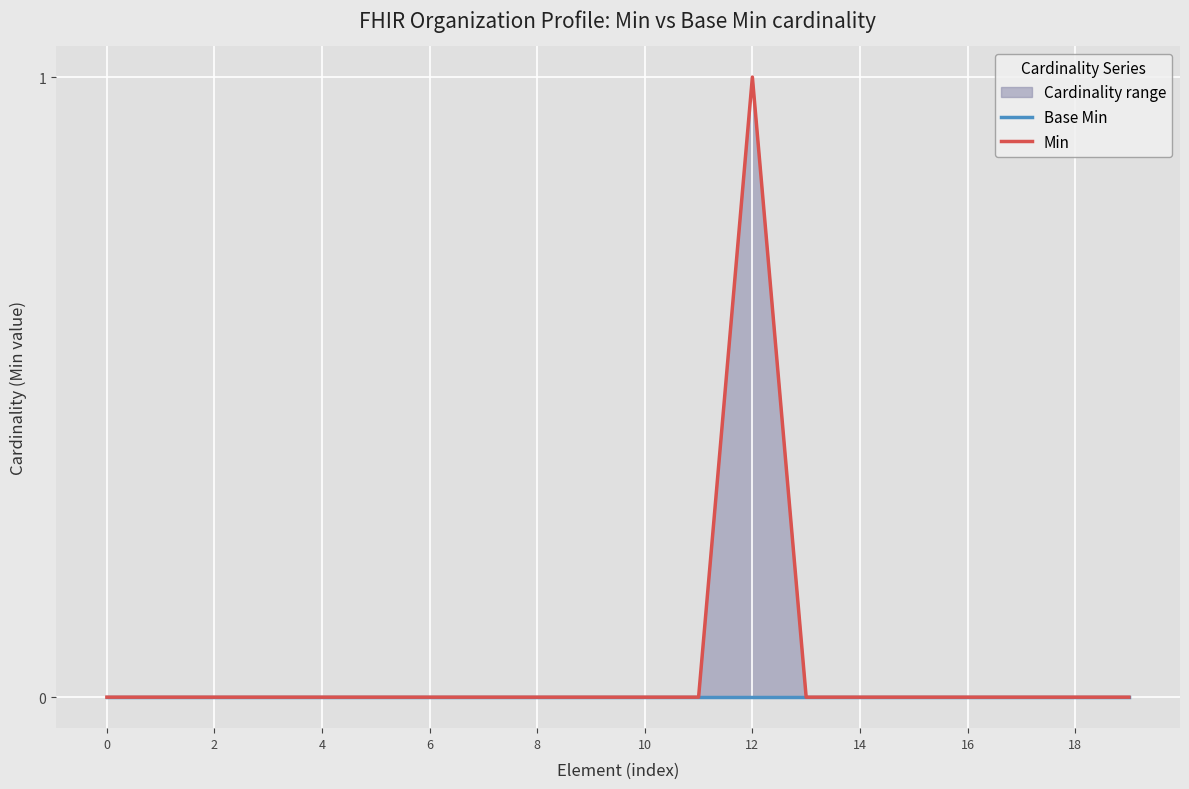

Count the Min values in the range 0 to 1.

20